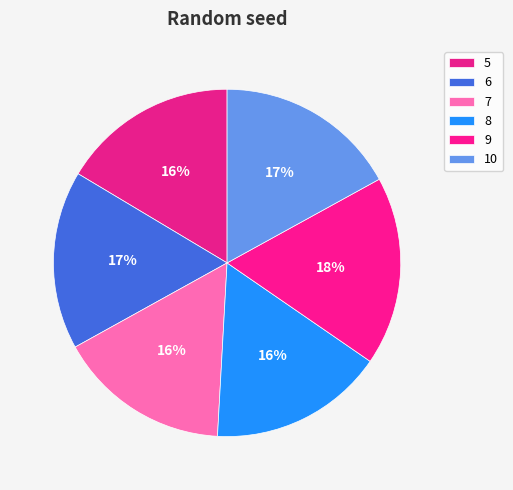

What is the largest slice in the pie chart?

9